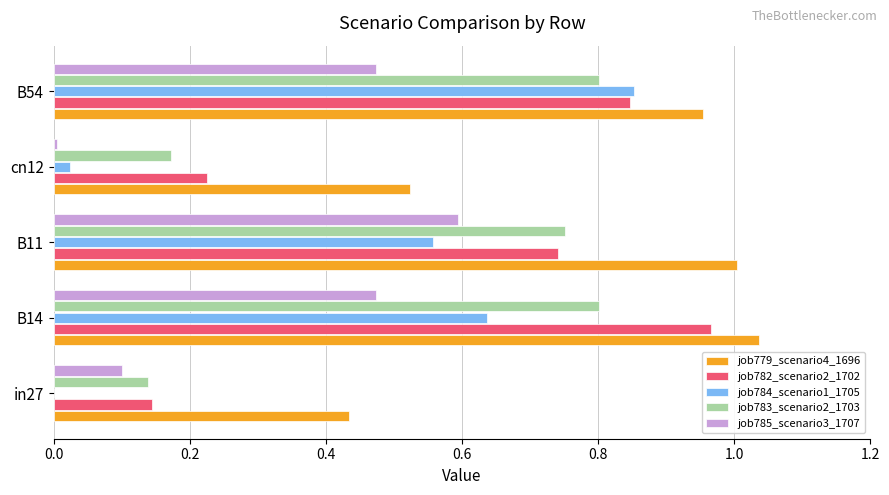

What is the total value across all series at B14?

3.9